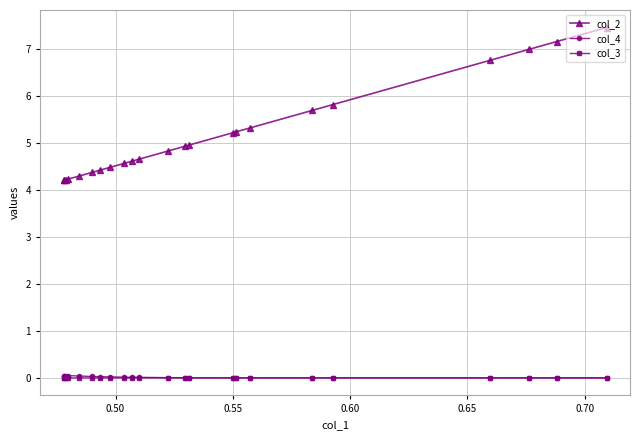

What is the minimum value for col_2?

4.2